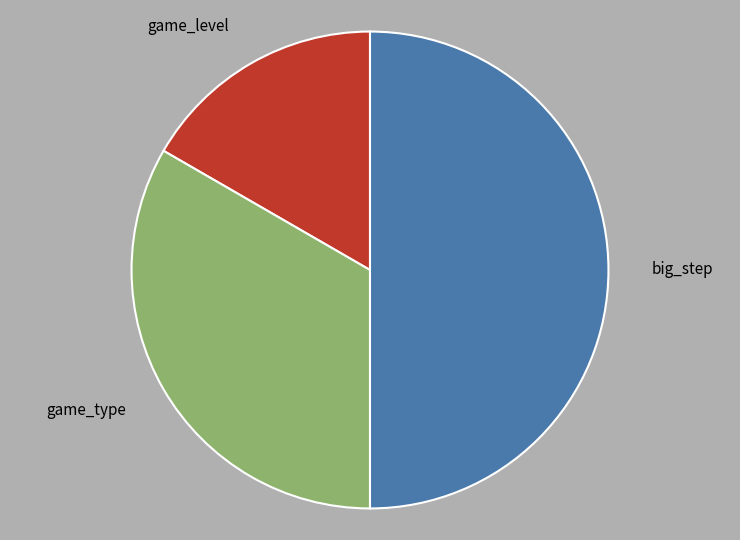

Does game_type represent more than half of the total?

No